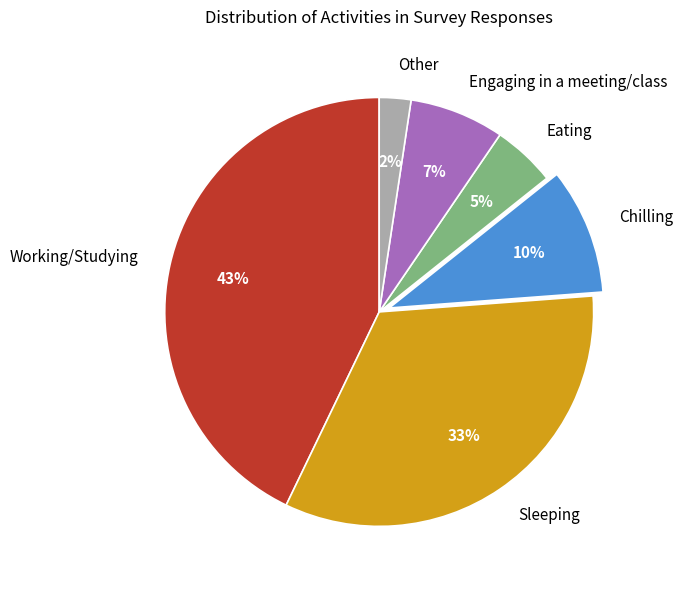

To the nearest percent, what is the combined percentage of Engaging in a meeting/class and Working/Studying?

50%